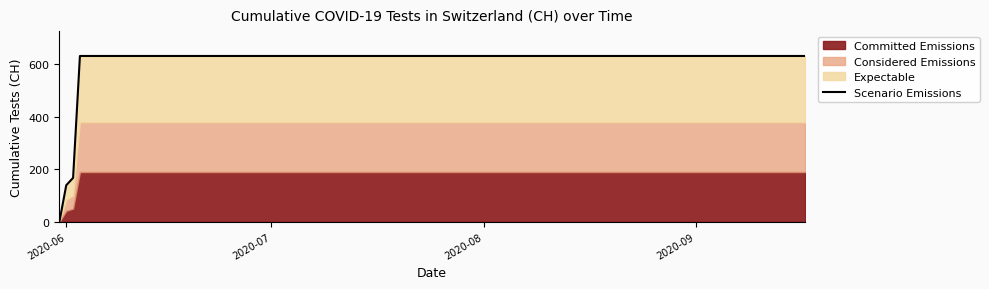

What is the difference between the maximum and minimum values?

631